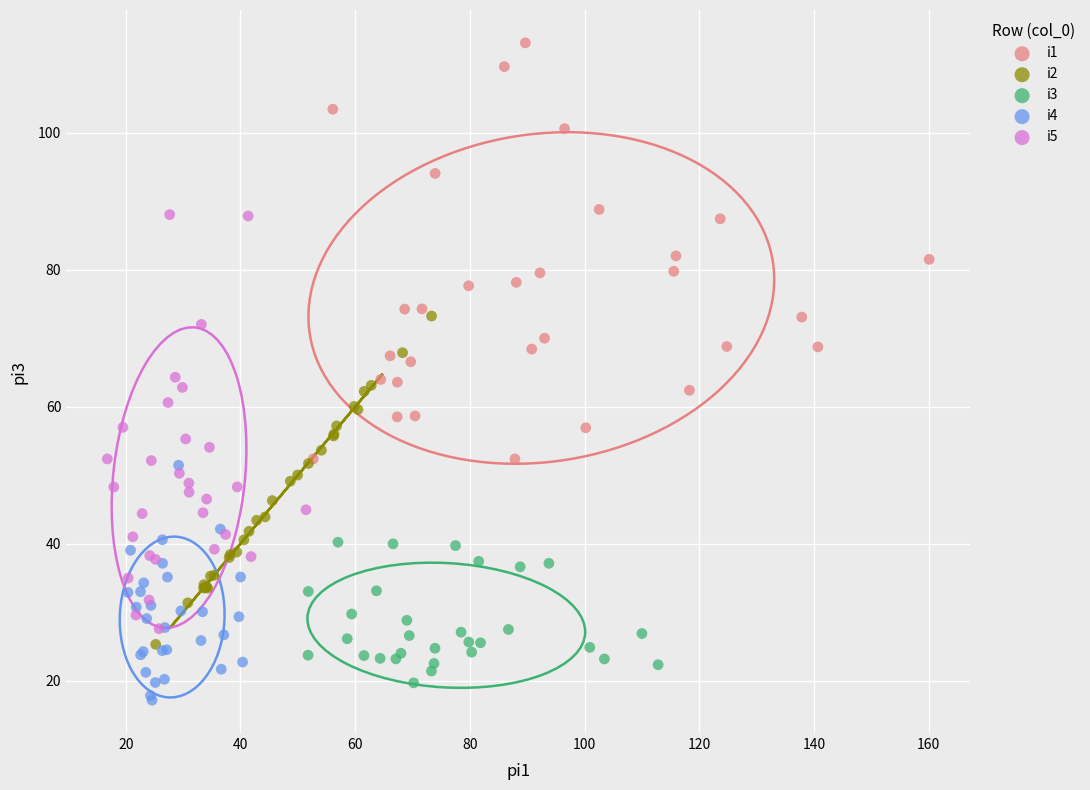

Which series reaches the maximum Y coordinate?

i1